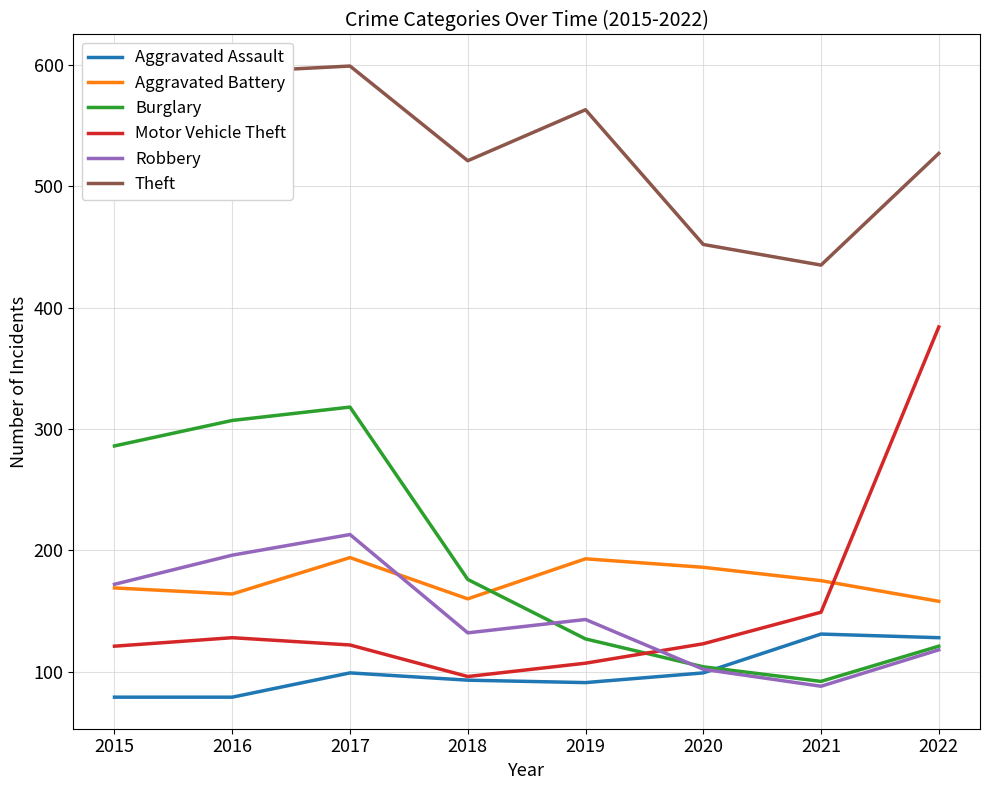

Which series has the largest range (max minus min)?

Motor Vehicle Theft